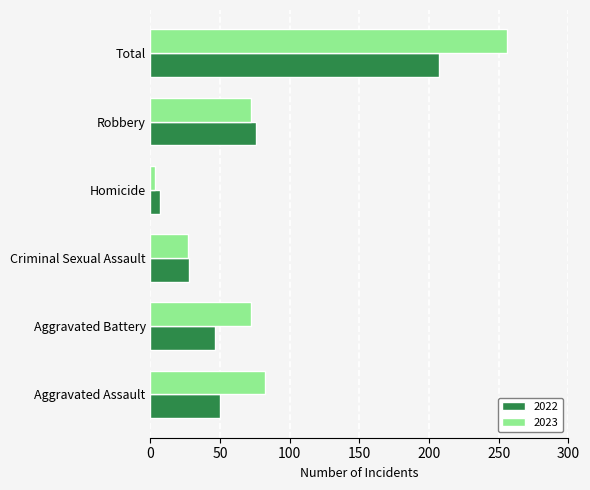

The 2023 series shows 72 at Aggravated Battery. True or false?

True